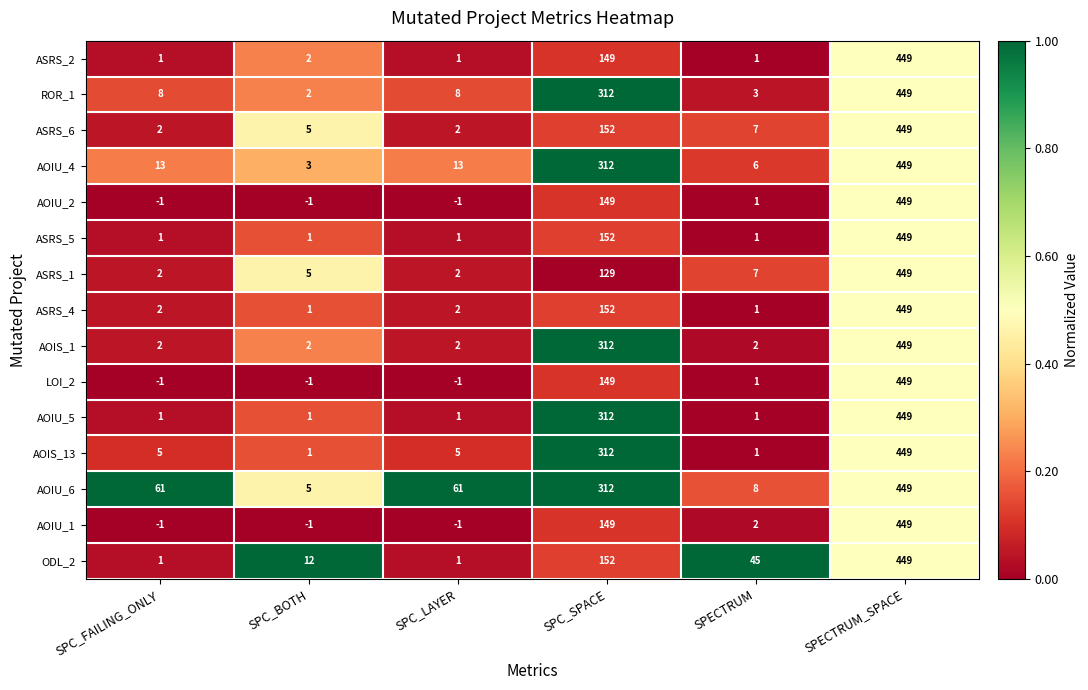

Which category has the highest value across all series?

SPECTRUM_SPACE